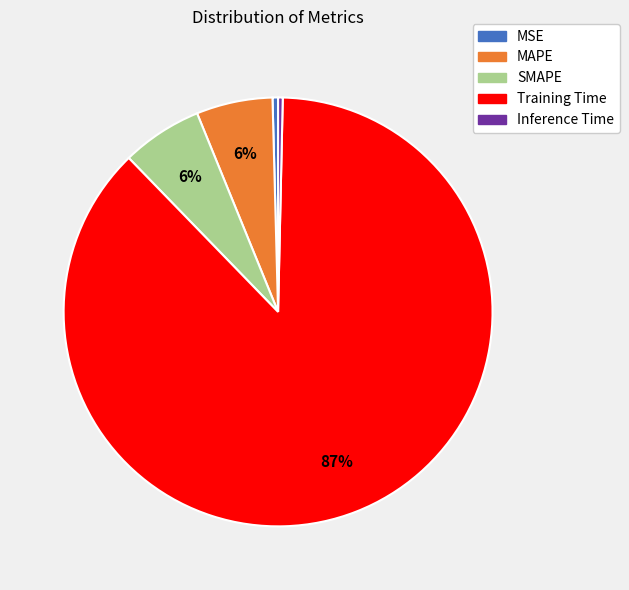

What is the majority slice?

Training Time